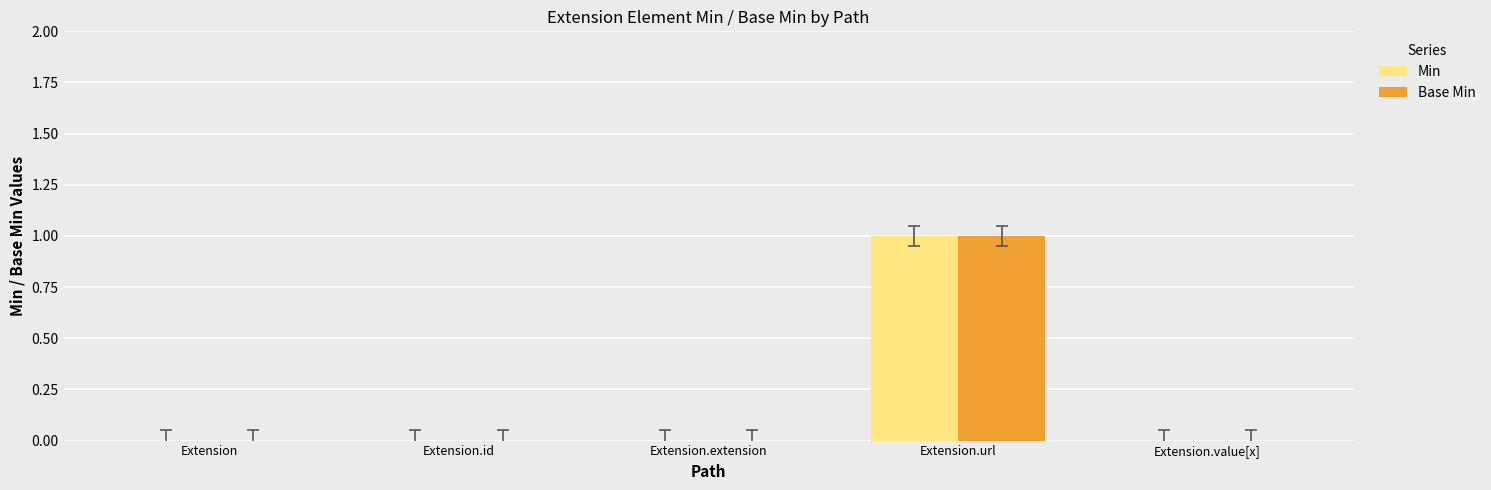

The Base Min series shows 1 at Extension.extension. True or false?

False